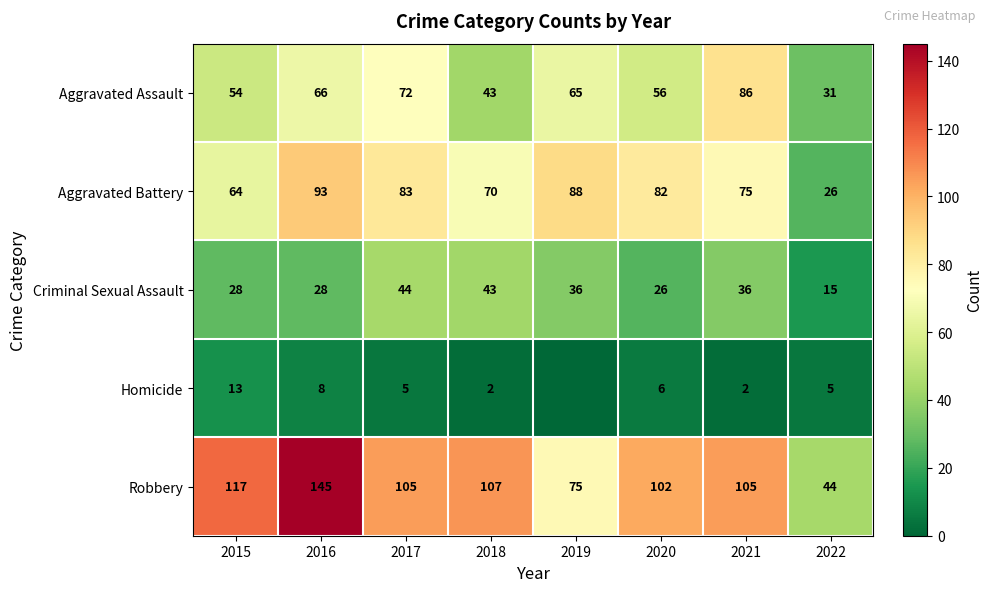

True or false: Aggravated Assault has a value of 43 at 2018.

True